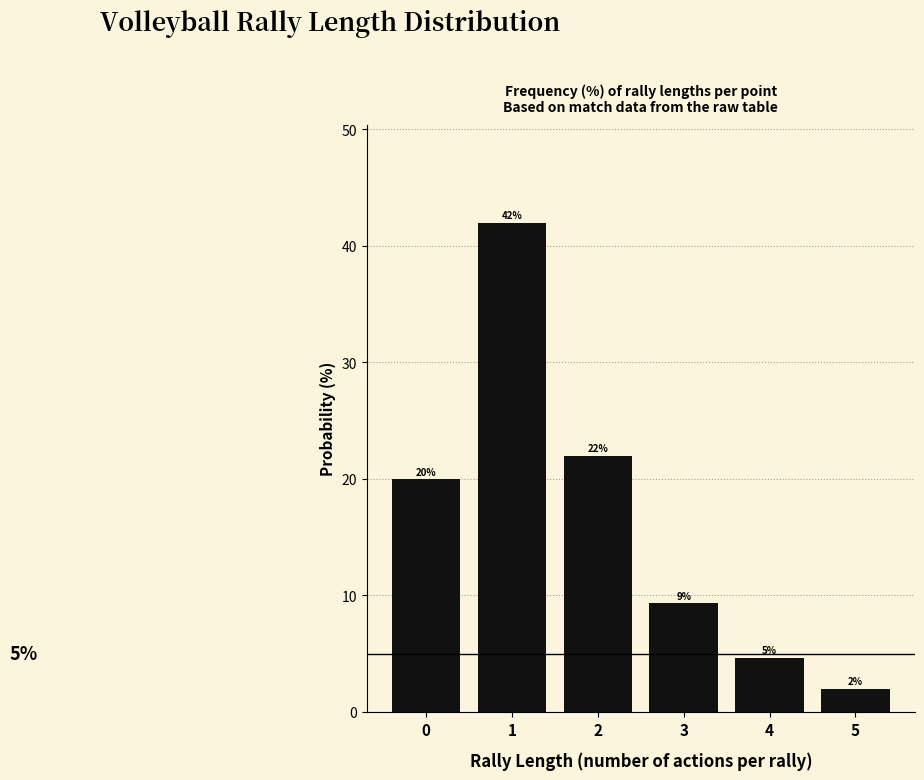

Over which range of the x-axis is the bar tallest?

0.5 to 1.5